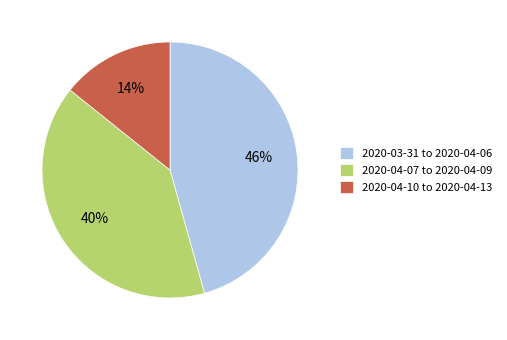

Which category has the smallest portion of the pie?

2020-04-10 to 2020-04-13